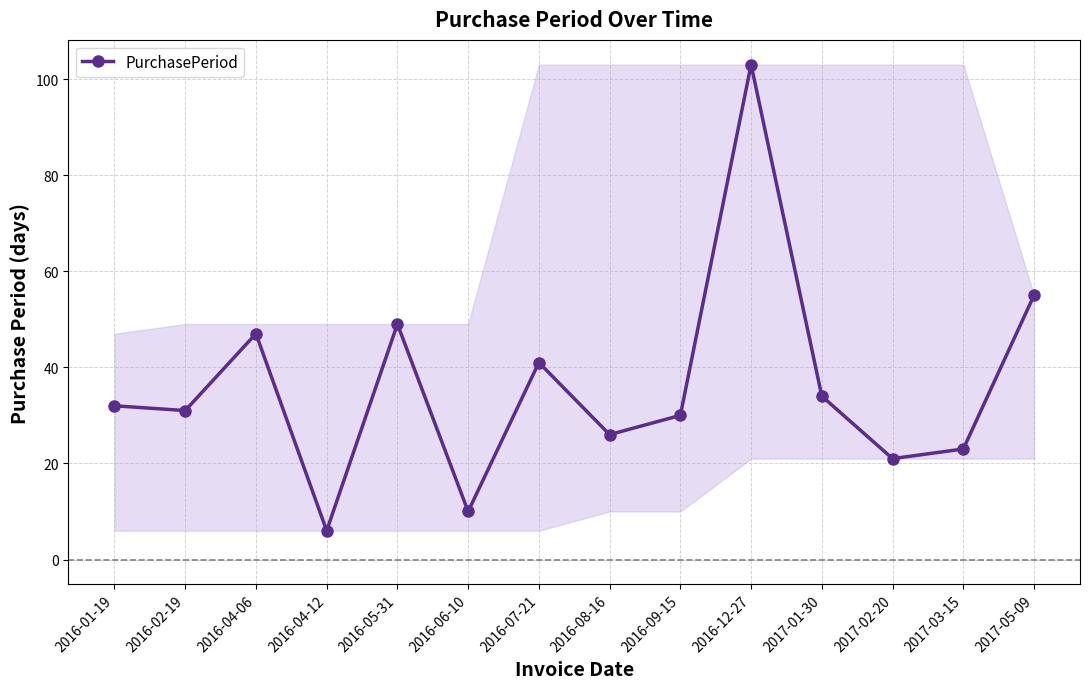

What is the difference between the second highest and second lowest values?

45